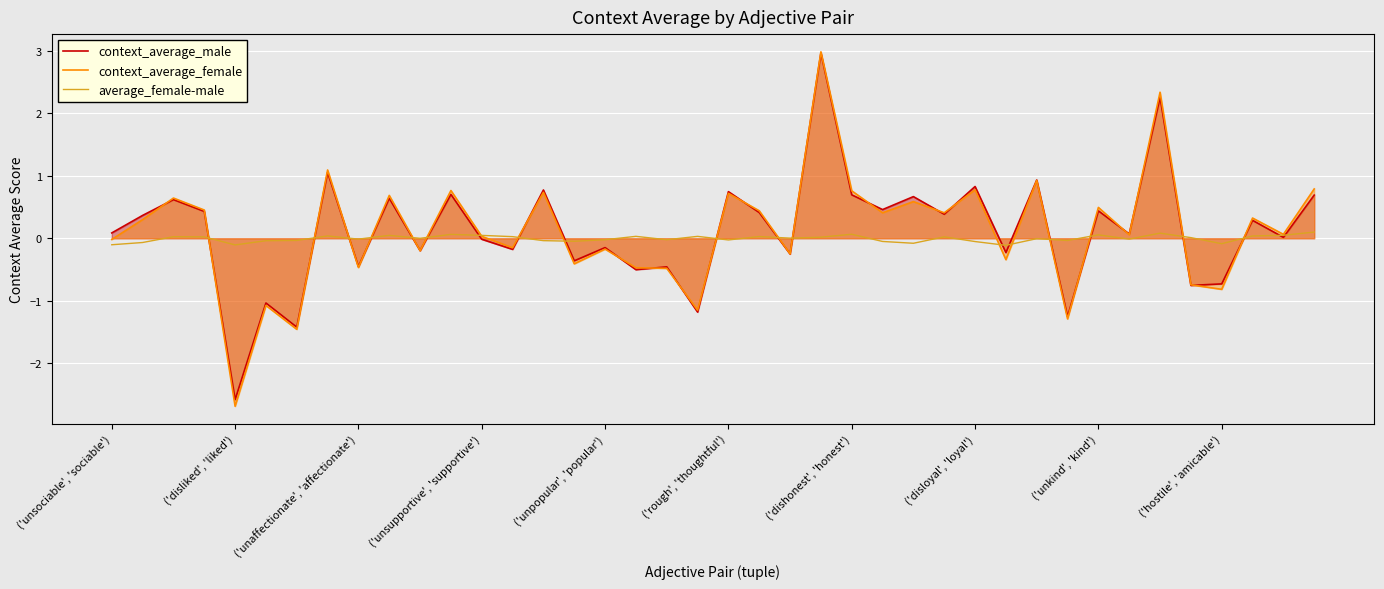

What is the value of the context_average_male point at the 6th from the left?

-1.0